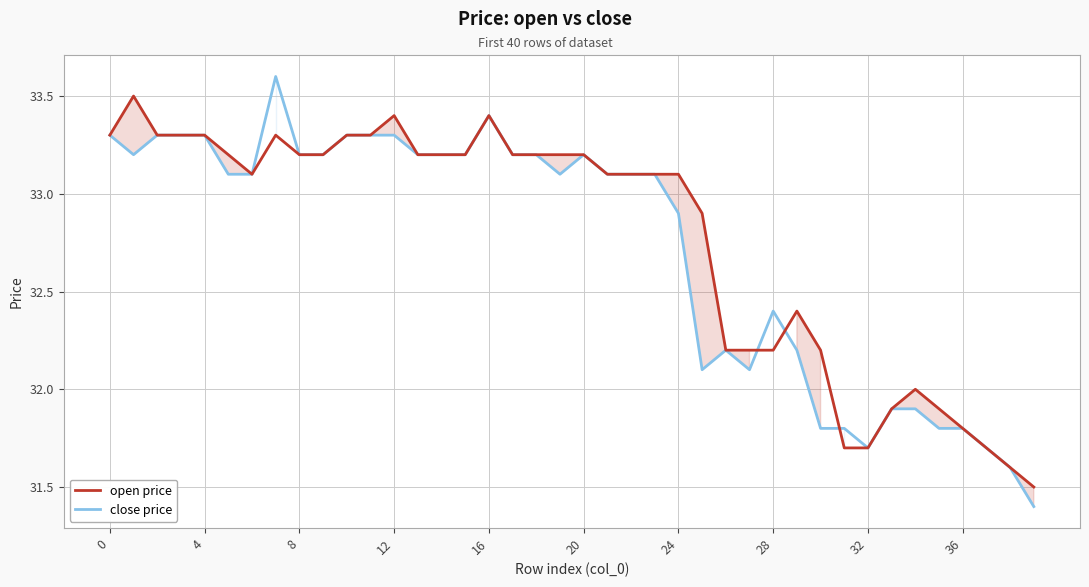

What is the minimum value for open price?

31.5